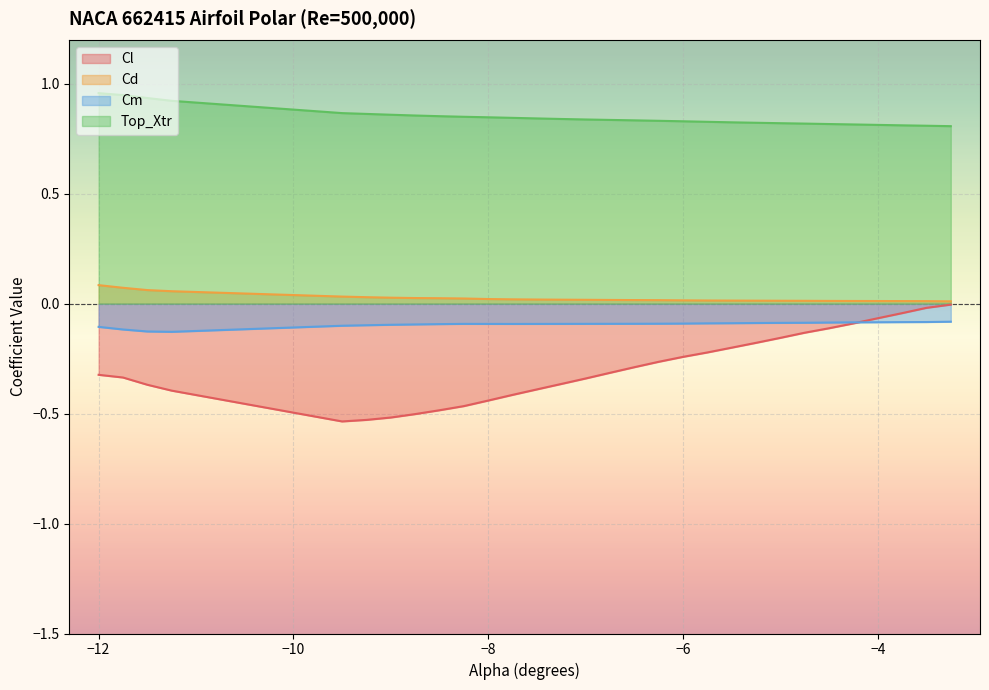

What is the sum of all Cl values?

-8.7